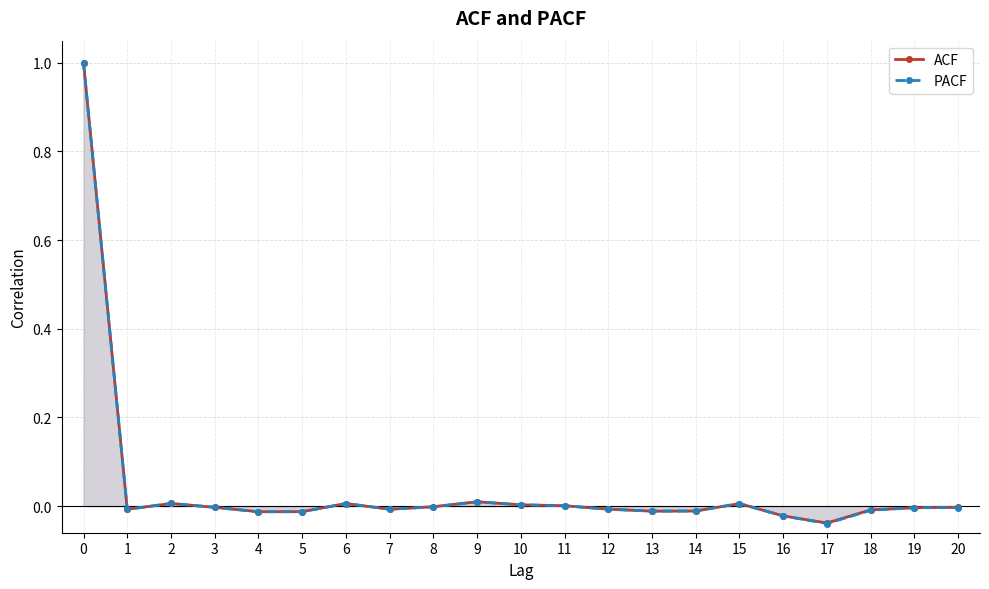

How many values in the ACF series are below 0?

14